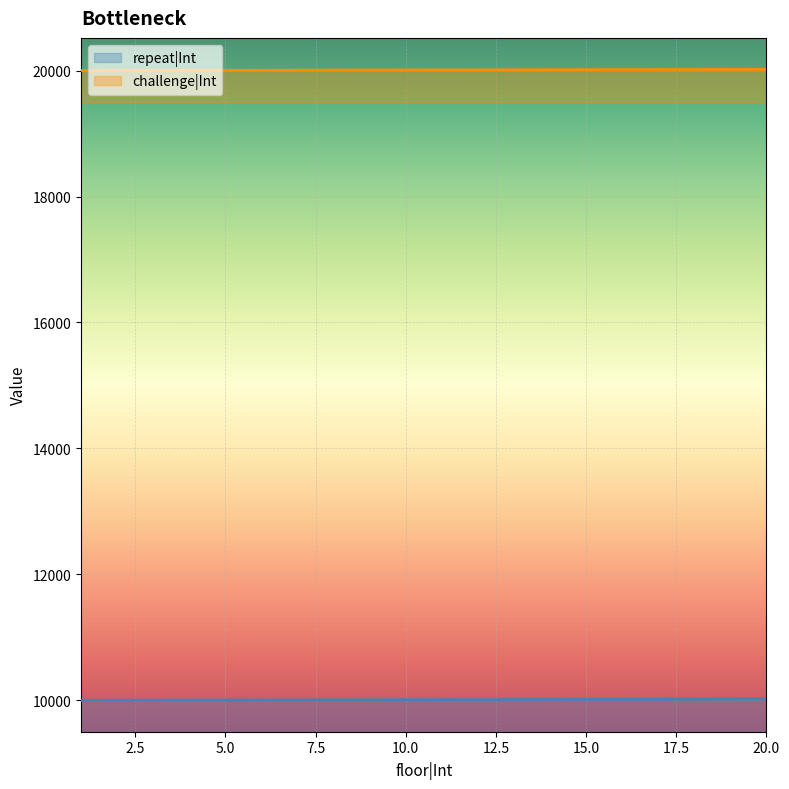

What is the sum of all challenge|Int values?

400210